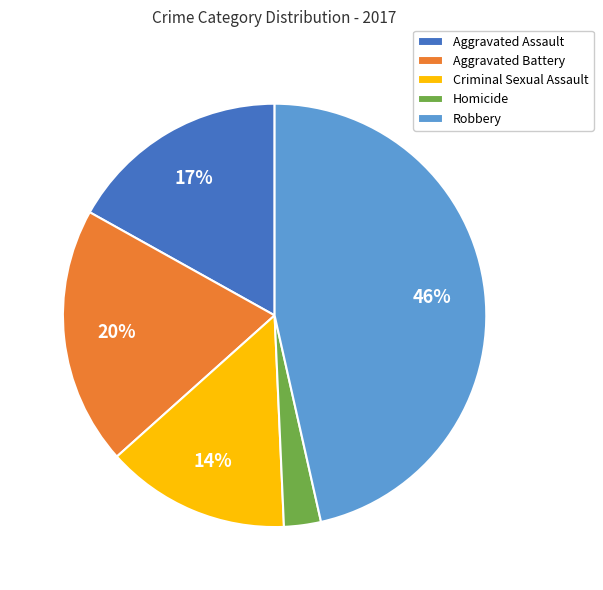

To the nearest percent, what is the average slice percentage?

20%